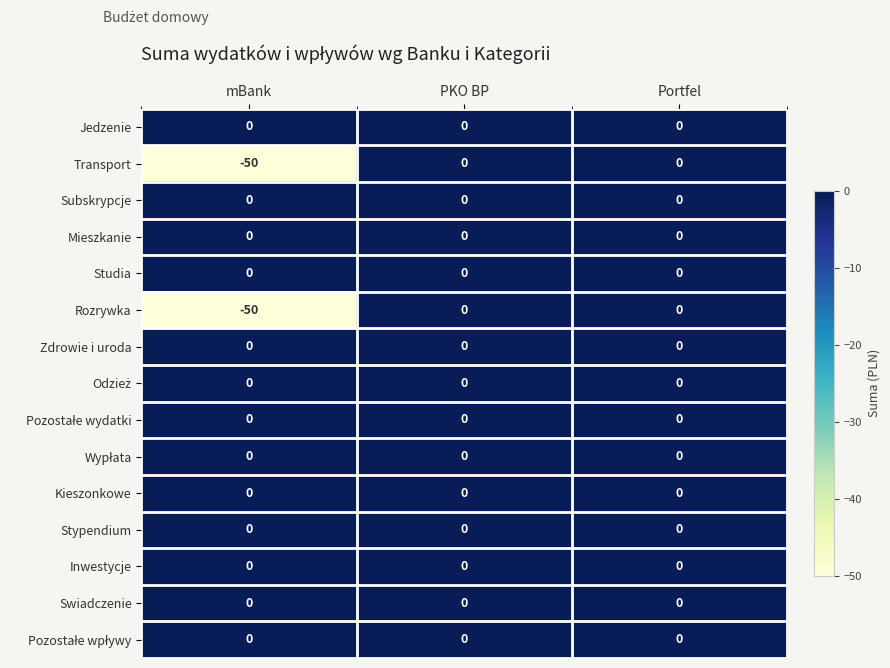

What is the total value across all series at mBank?

-100